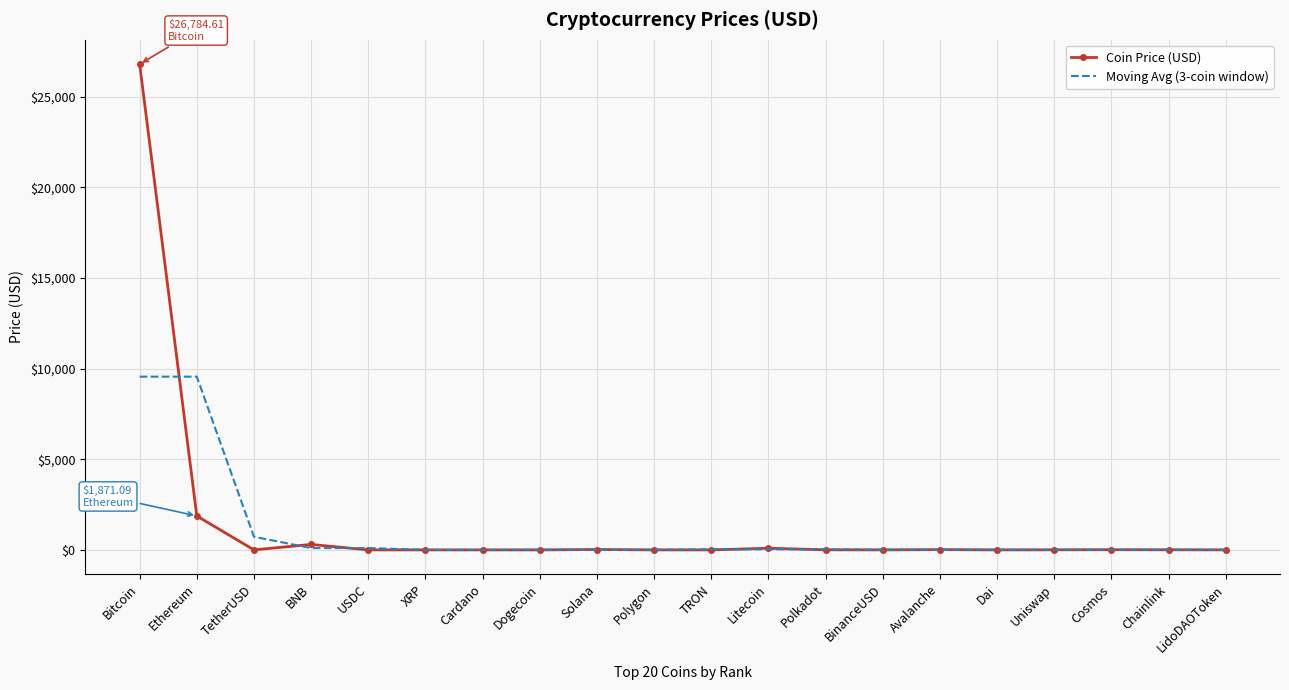

At which label does Moving Avg (3-coin window) first exceed 7?

Bitcoin